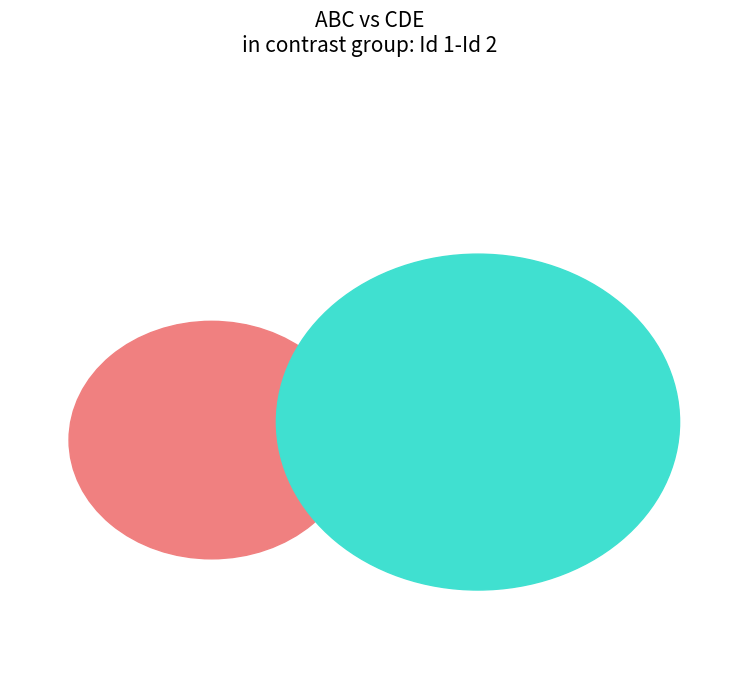

What percentage is the CDE slice, to the nearest percent?

67%